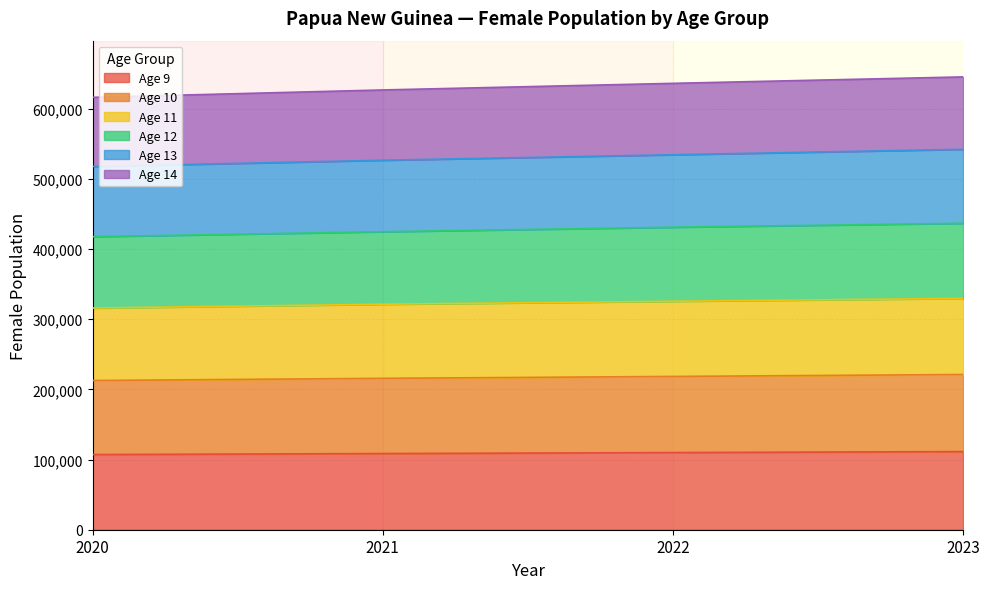

Between 2021 and 2022, which is larger?

2022